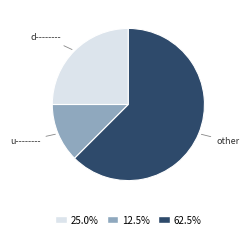

Which slice is the smallest?

u--------